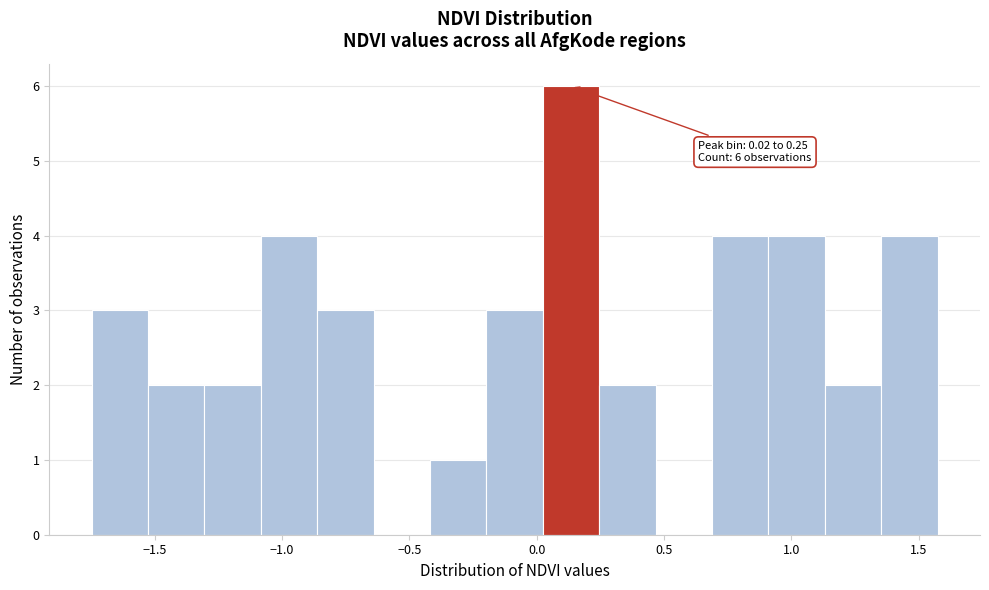

Which range on the x-axis has the tallest bar?

0.00 to 0.25